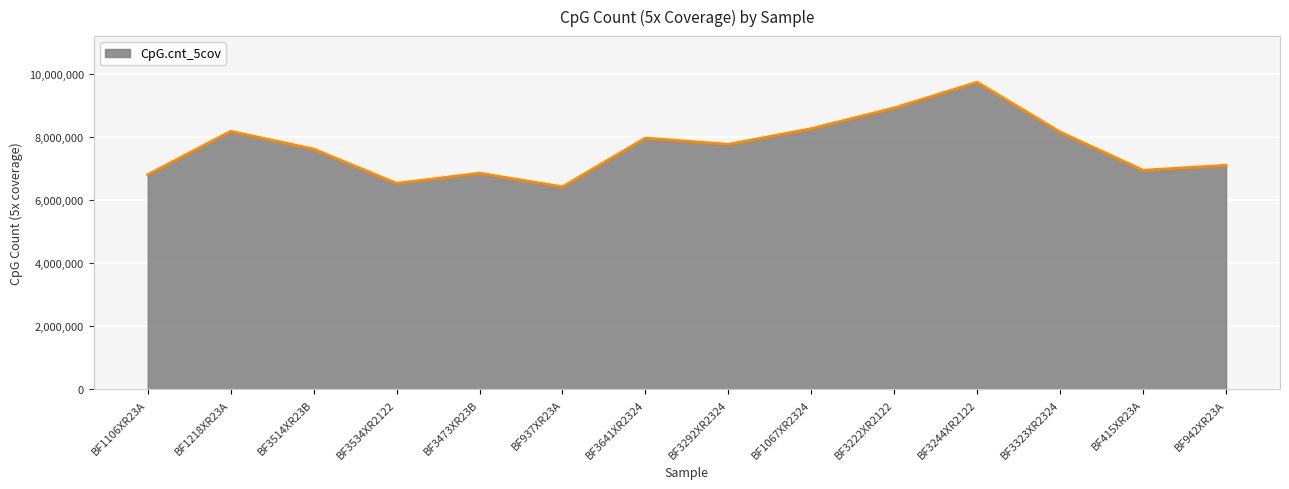

Approximately how many times larger is the value at BF3292XR2324 compared to BF3222XR2122?

0.9